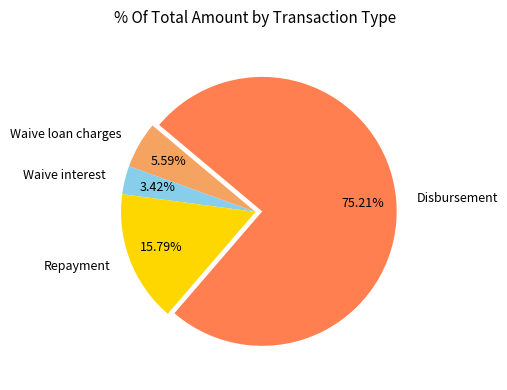

To the nearest percent, what is the difference between the largest and smallest slice percentages?

72%